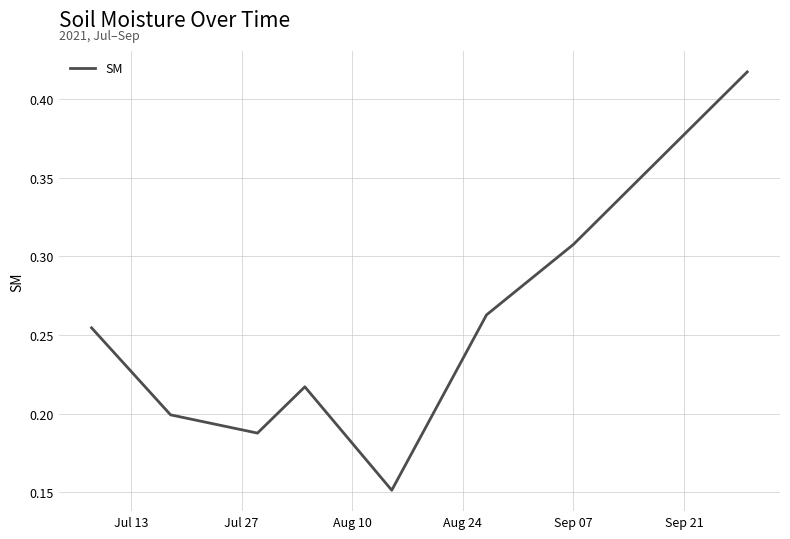

What is the sum of all values?

2.0